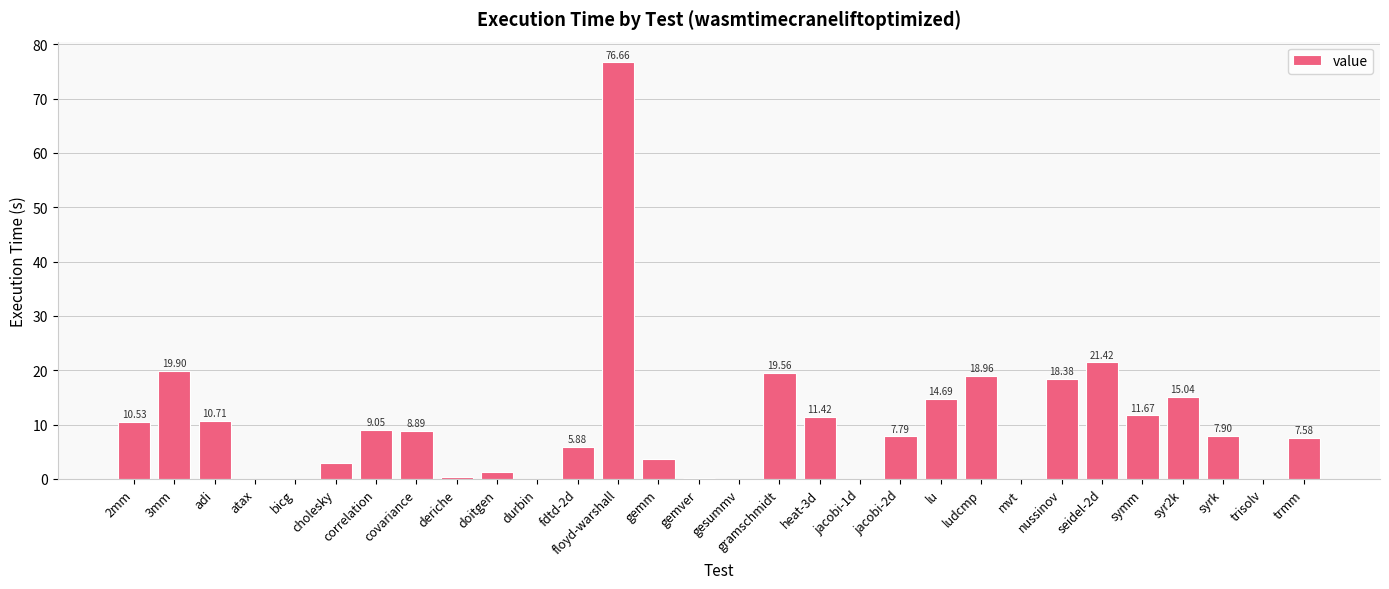

What is the change in value from covariance to gemver?

-8.8